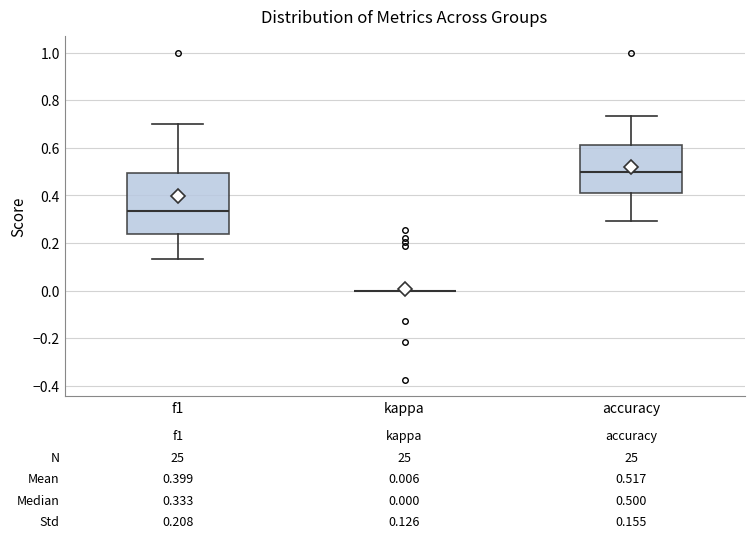

Which box is the tallest, from its lower edge to its upper edge?

f1